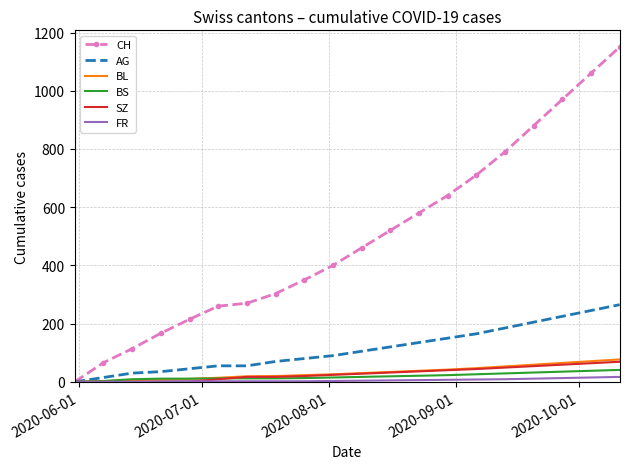

What is the greatest value displayed?

1150